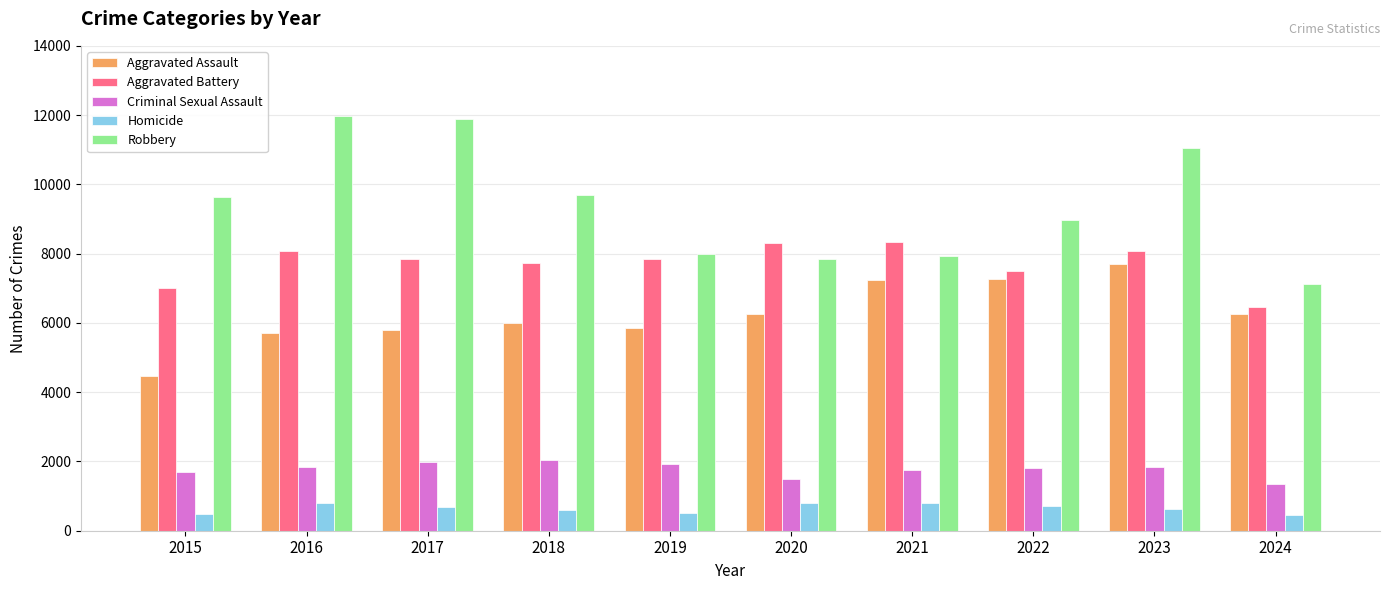

Is the value of Aggravated Battery at 2020 greater than the value of Homicide at 2022?

Yes